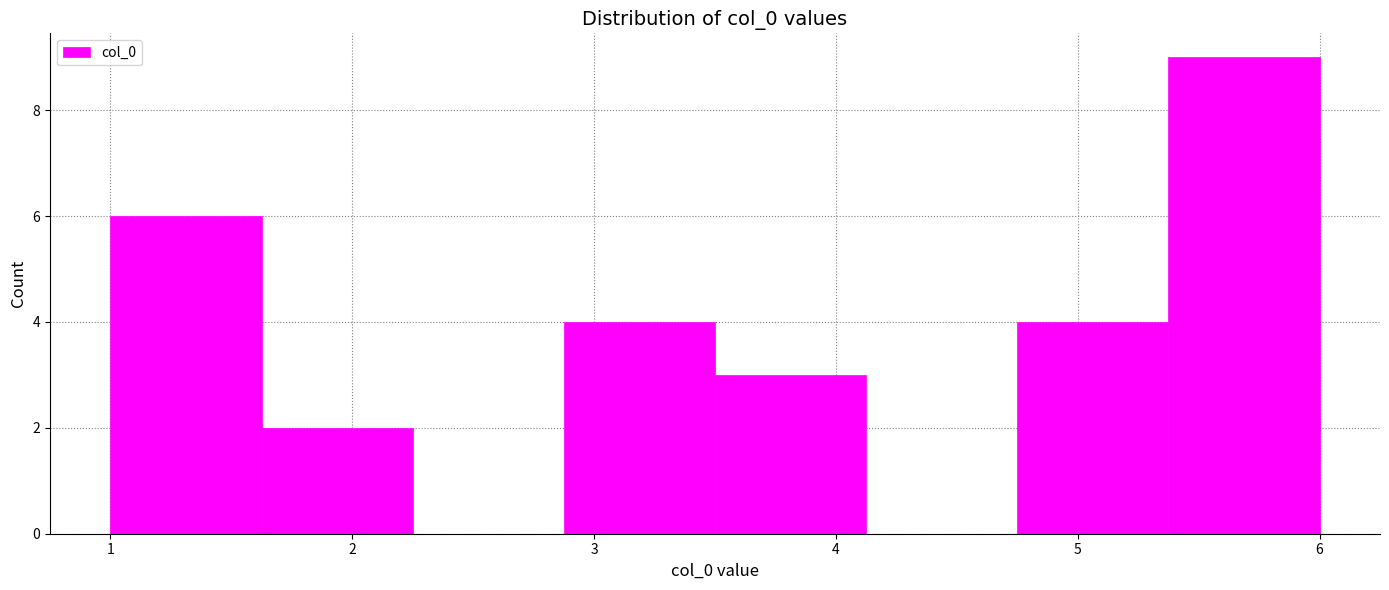

Over which range of the x-axis is the bar tallest?

5.4 to 6.0